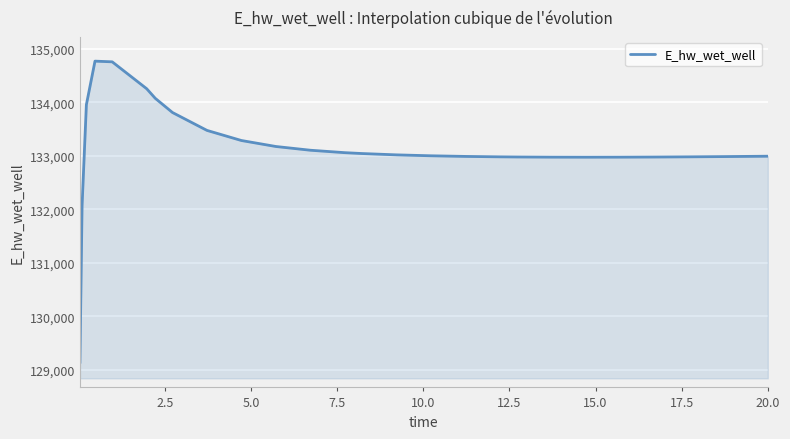

Count the number of categories in the chart.

27